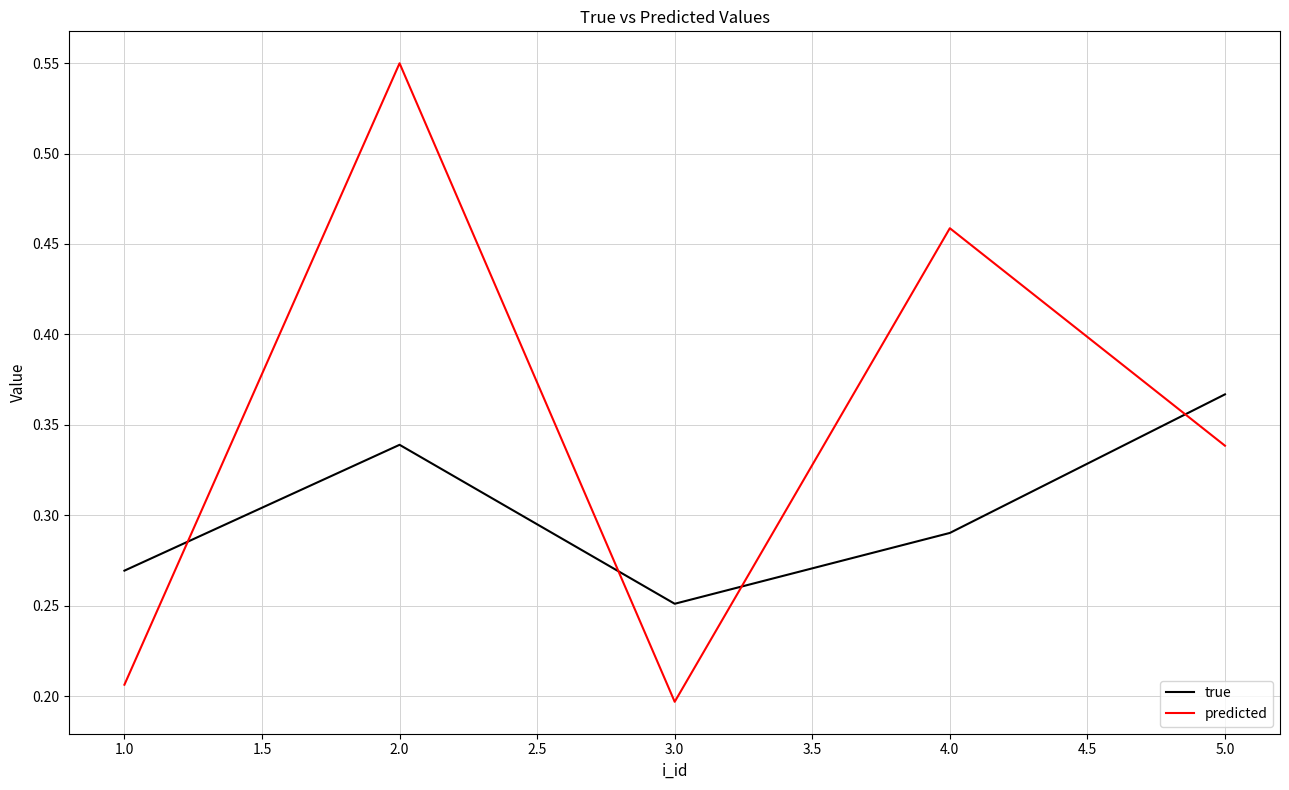

Count the number of data series in this chart.

2